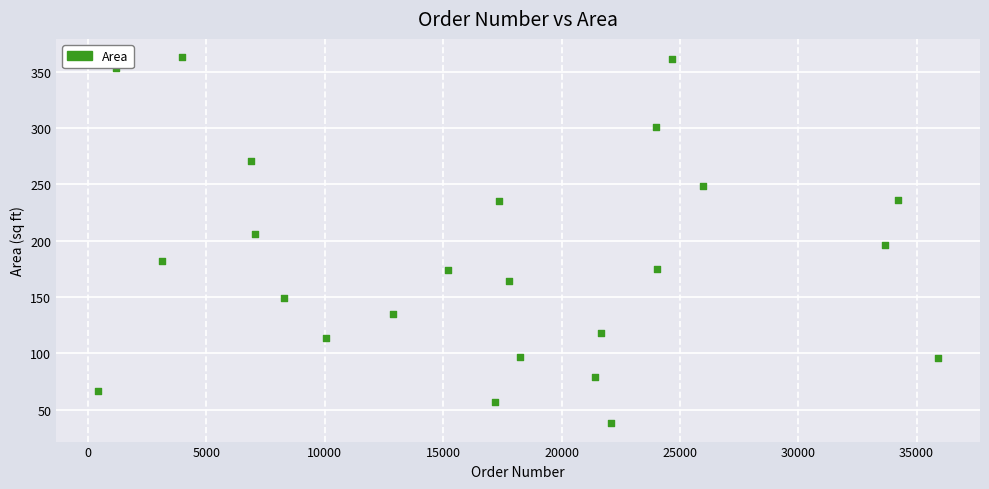

What is the range of X values (max minus min)?

35477